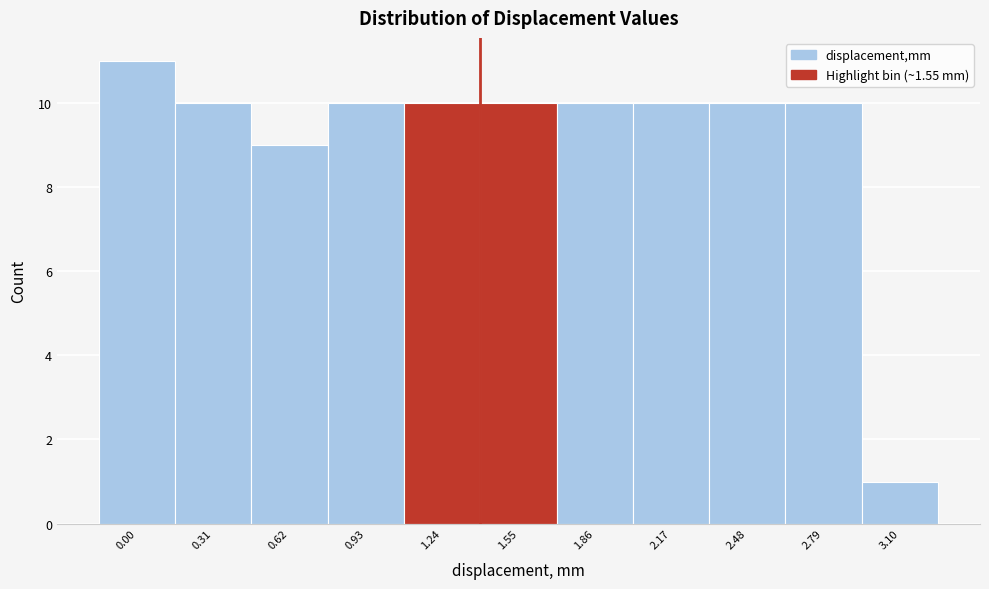

Reading left to right, extract all data points from this chart.

0.00=11	0.31=10	0.62=9	0.93=10	1.24=10	1.55=10	1.86=10	2.17=10	2.48=10	2.79=10	3.10=1